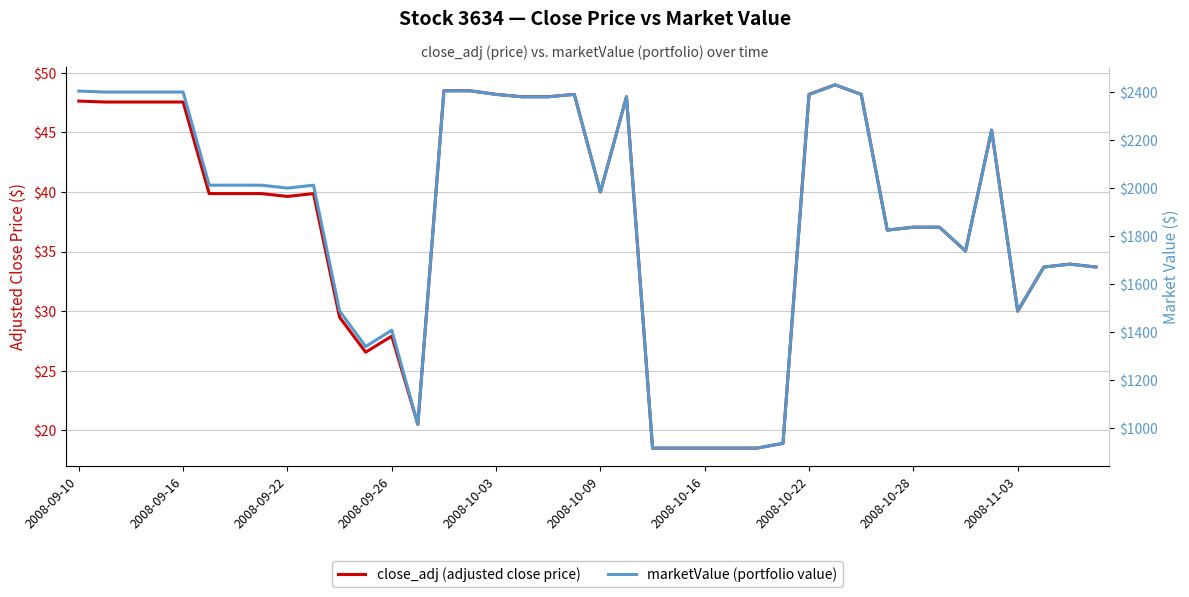

What is the difference between the maximum and minimum values in the close_adj (adjusted close price) series?

30.5